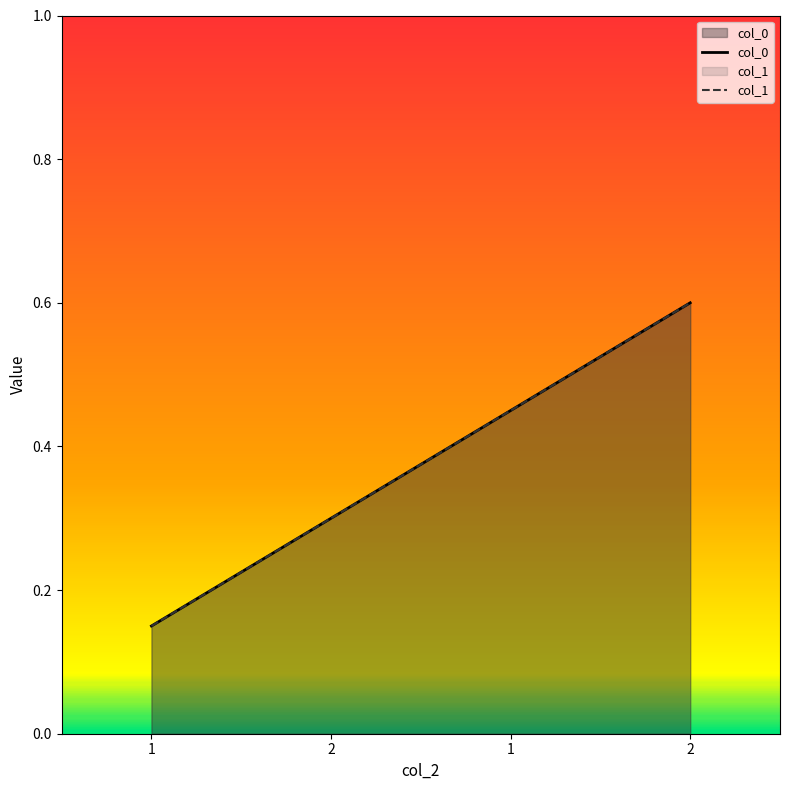

Rank the series at 1 from highest to lowest value.

col_0, col_1